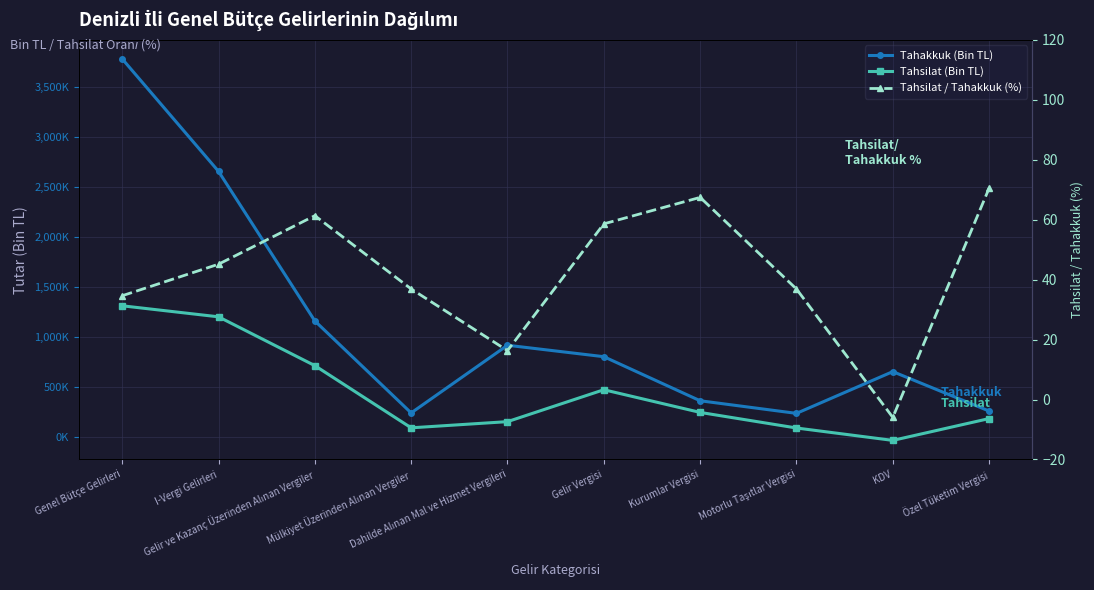

What is the value of the Tahsilat / Tahakkuk (%) point at the 10th from the left?

70.5